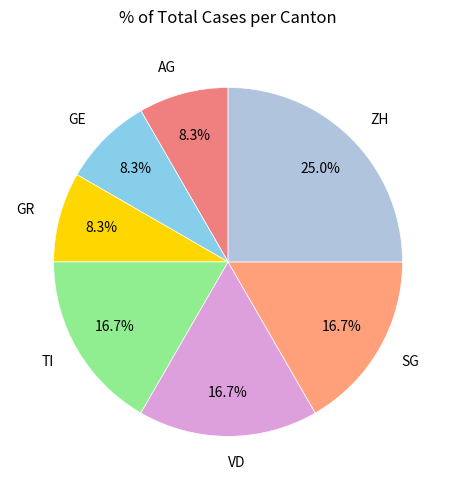

Count the number of slices in the pie.

7